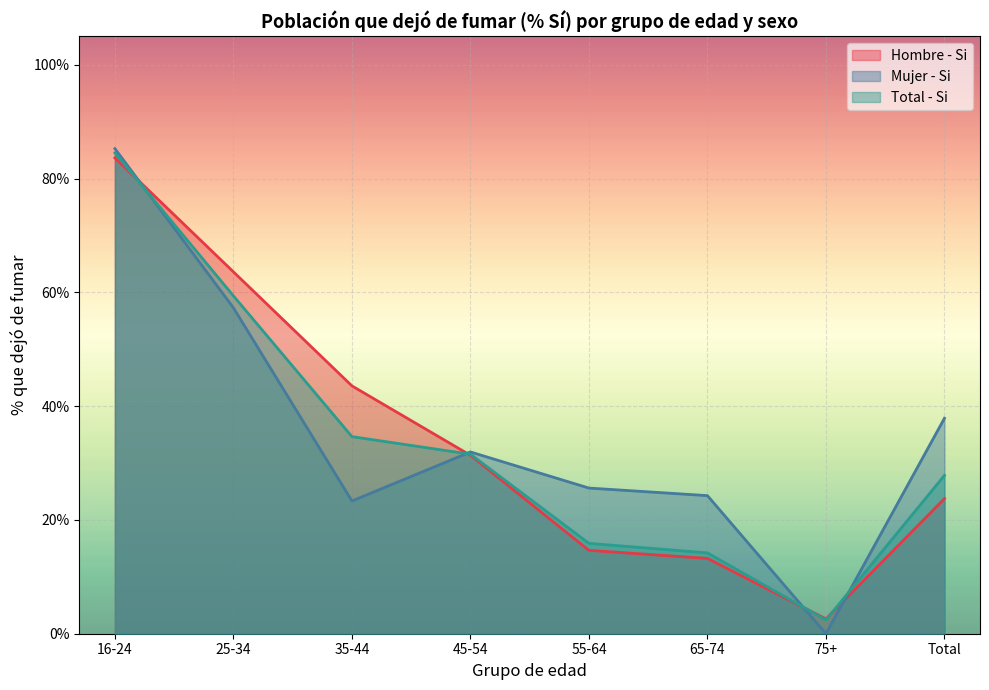

At which label does Total - Si reach its minimum?

75+